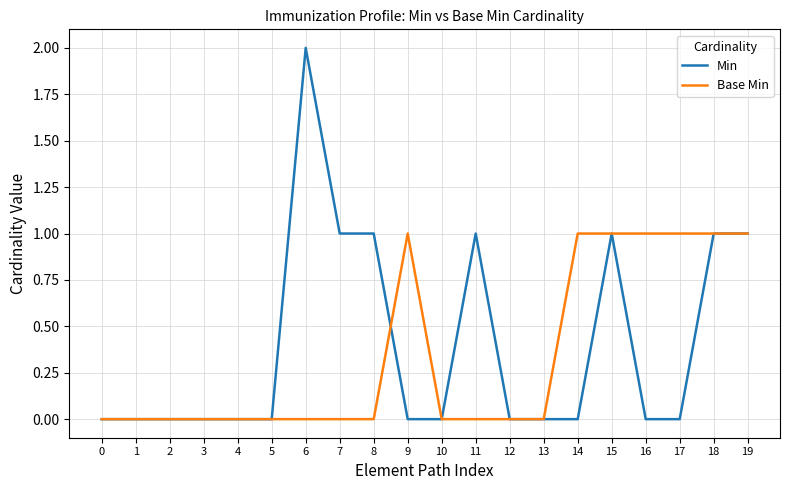

Count the Base Min values in the range 0 to 1.

20